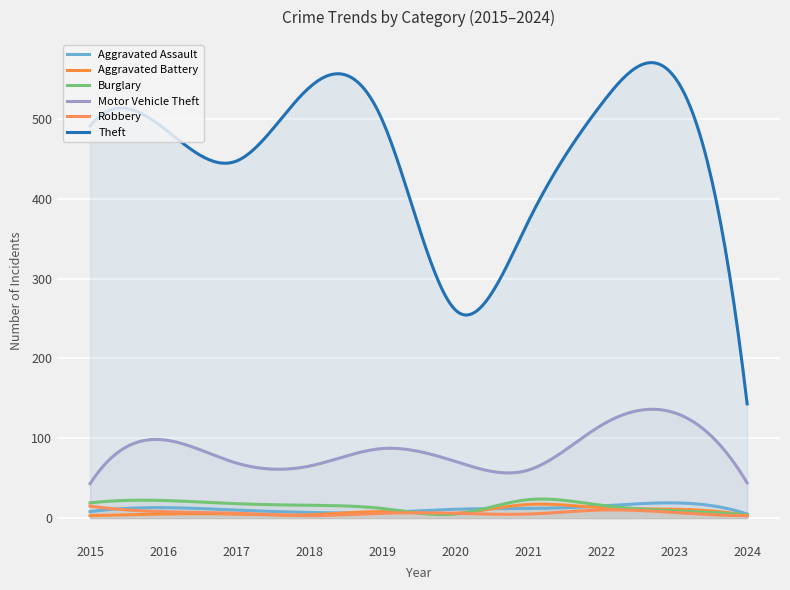

In Aggravated Assault, how many points are higher than both neighbors (excluding endpoints)?

2